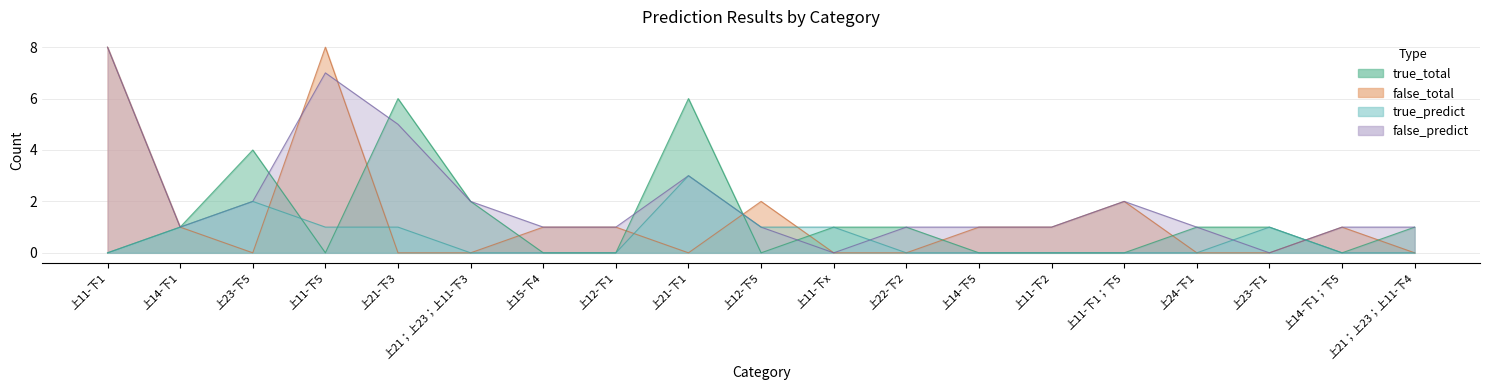

True or false: true_predict and false_total cross at least once.

True